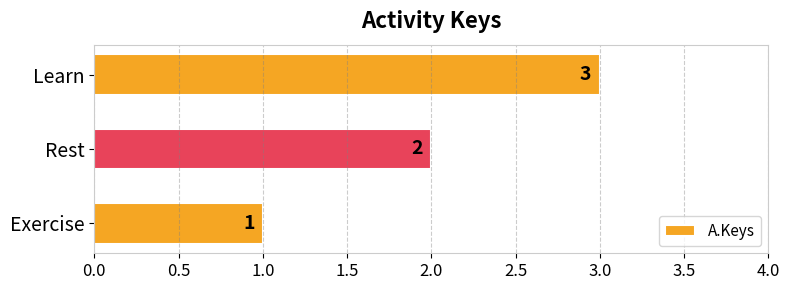

What is the smallest value displayed?

1